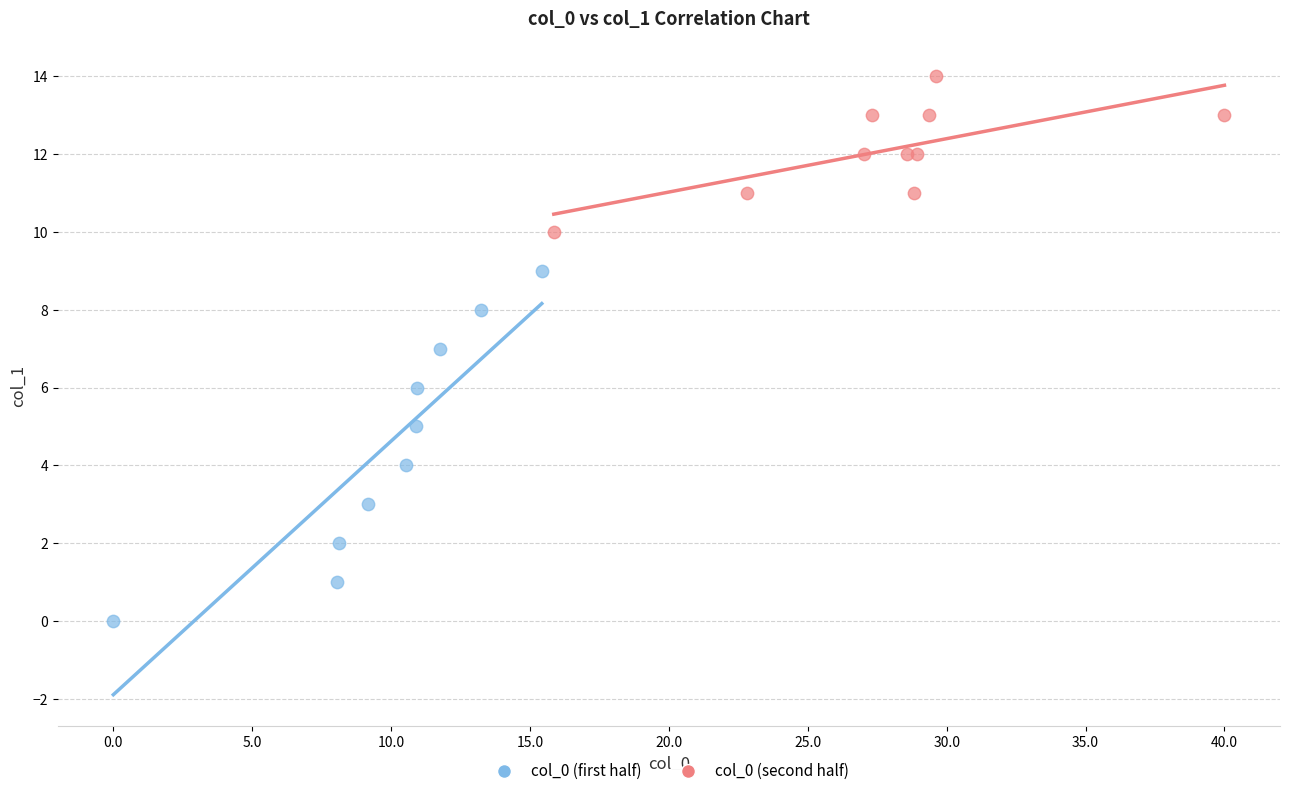

Which series reaches the maximum Y coordinate?

col_0 (second half)